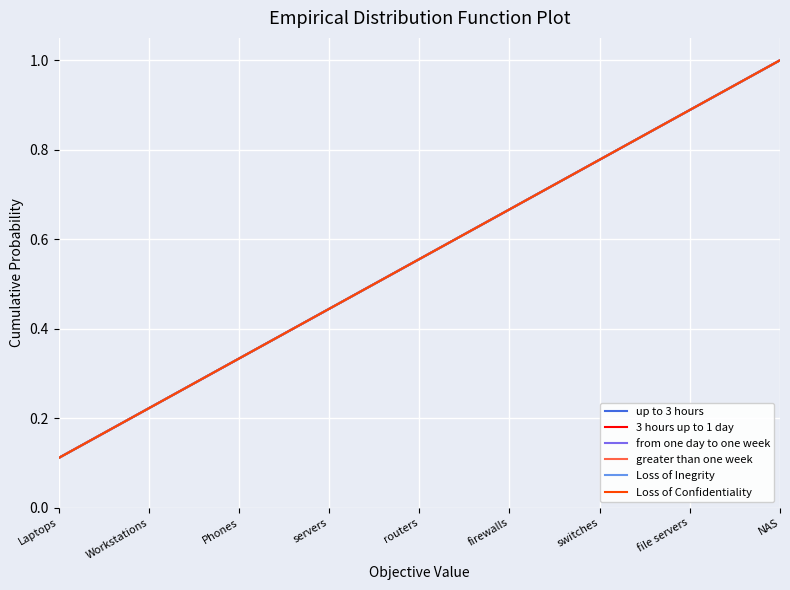

Is it true that 3 hours up to 1 day equals 0.3 at Phones?

True